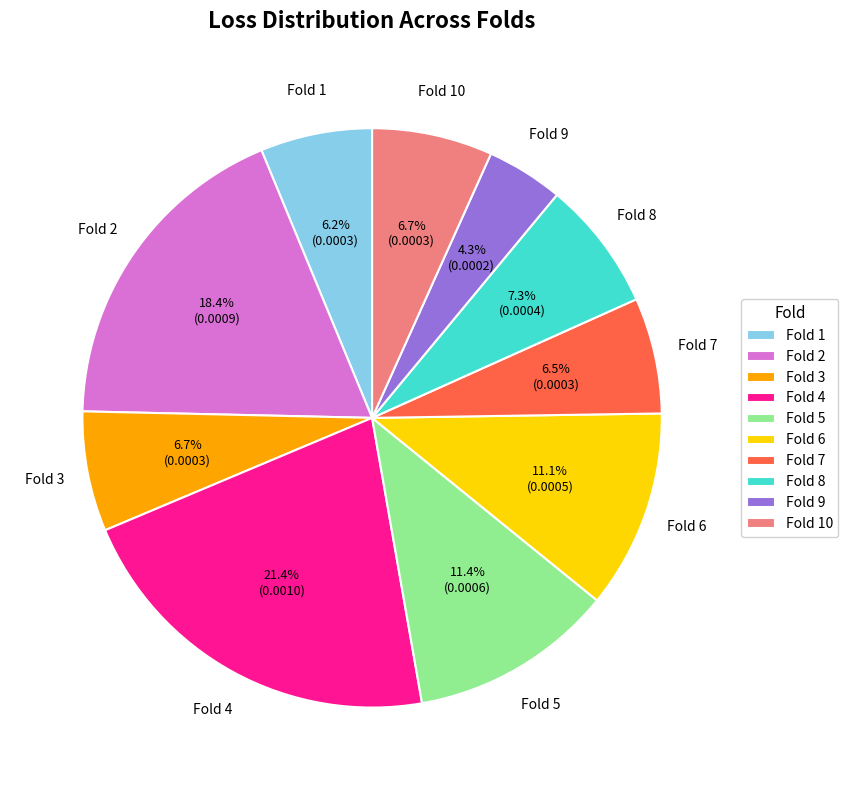

Is there any slice that represents more than half of the pie?

No